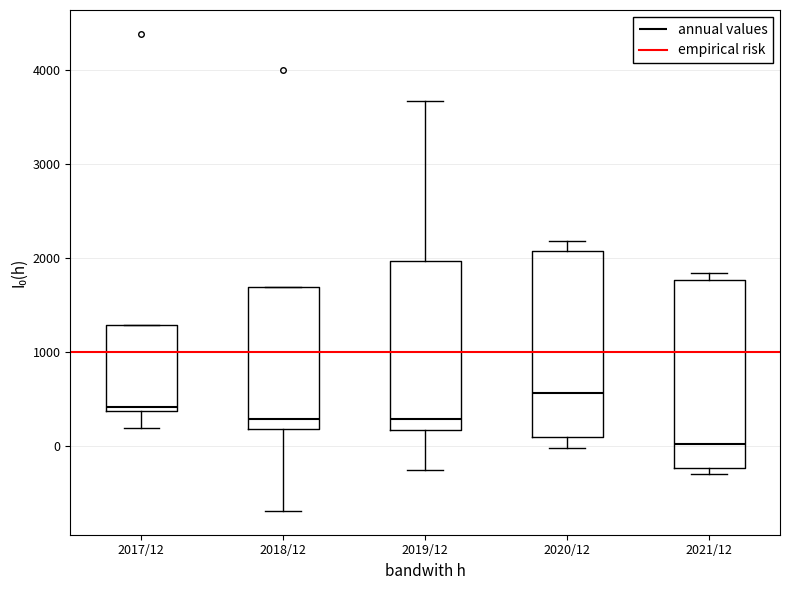

Reading left to right, read every box against the y-axis: the position of its median line, the range the box covers, and the ends of its whiskers. The values are not printed on the chart, so give them approximately, as read against the axis.

2017/12: median 400 (just above the box's lower edge), box 400 to 1300, whiskers 200 to 1300
2018/12: median 300, box 200 to 1700, whiskers -700 to 1700
2019/12: median 300, box 200 to 2000, whiskers -300 to 3700
2020/12: median 600, box 100 to 2100, whiskers 0 to 2200
2021/12: median 0, box -200 to 1800, whiskers -300 to 1800 (just above the box's upper edge)